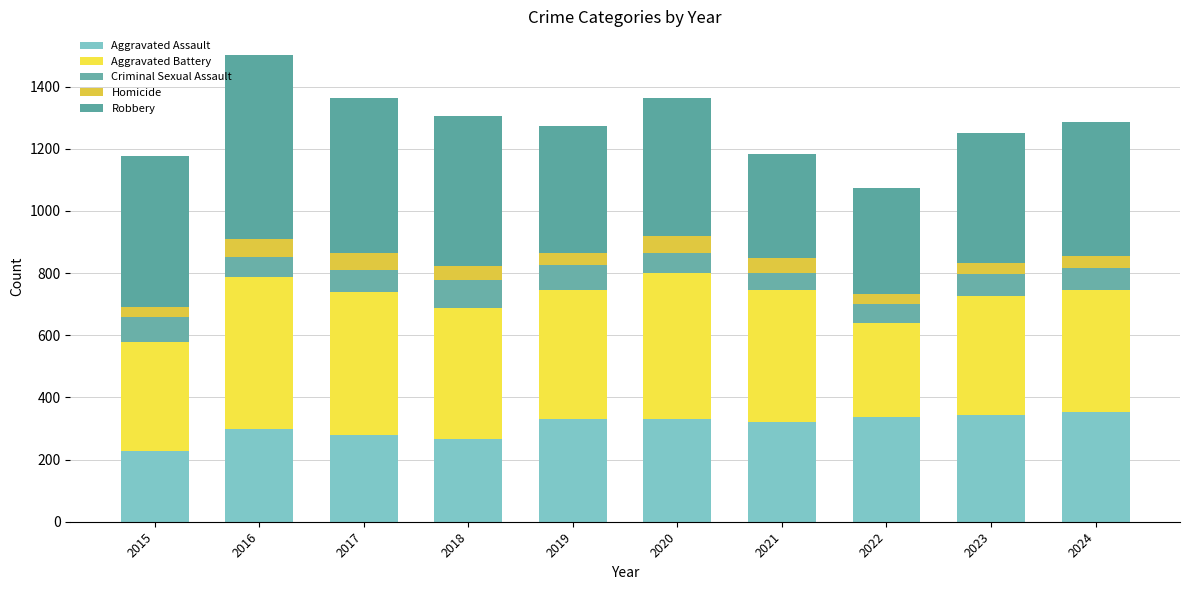

Does the chart contain stacked bars?

Yes